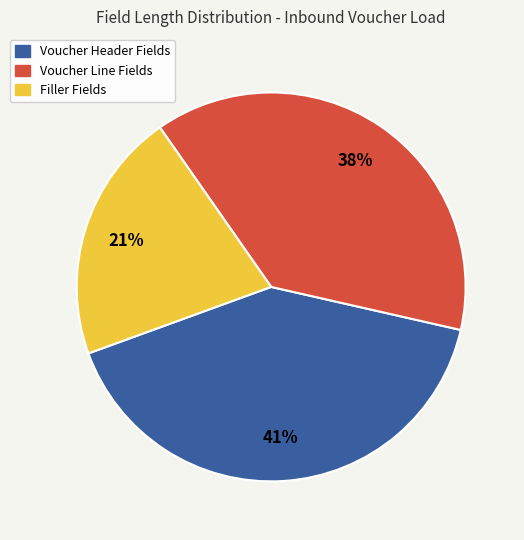

To the nearest percent, what percentage of the pie is Voucher Line Fields?

38%